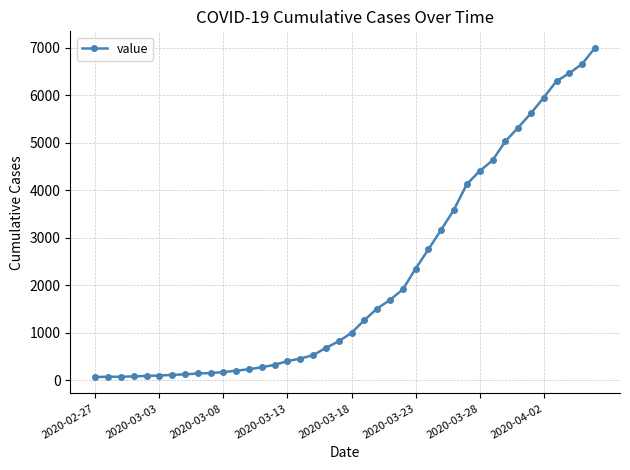

How many distinct data groups are displayed?

1